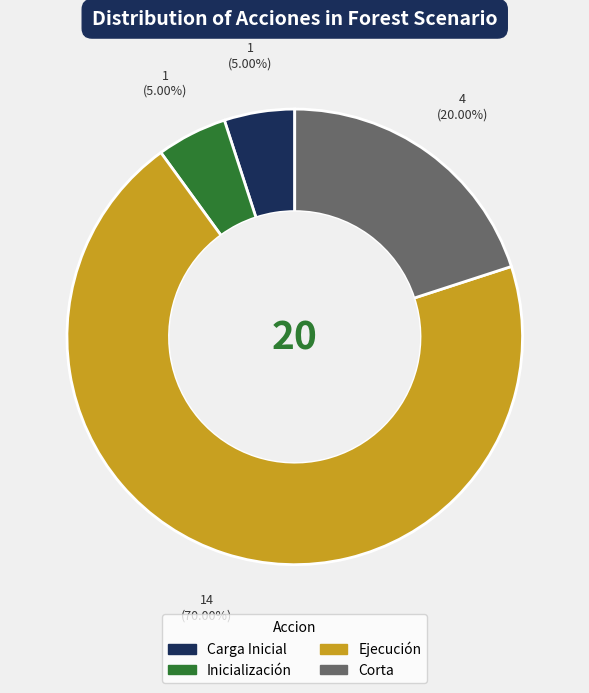

How many segments does this pie chart have?

4